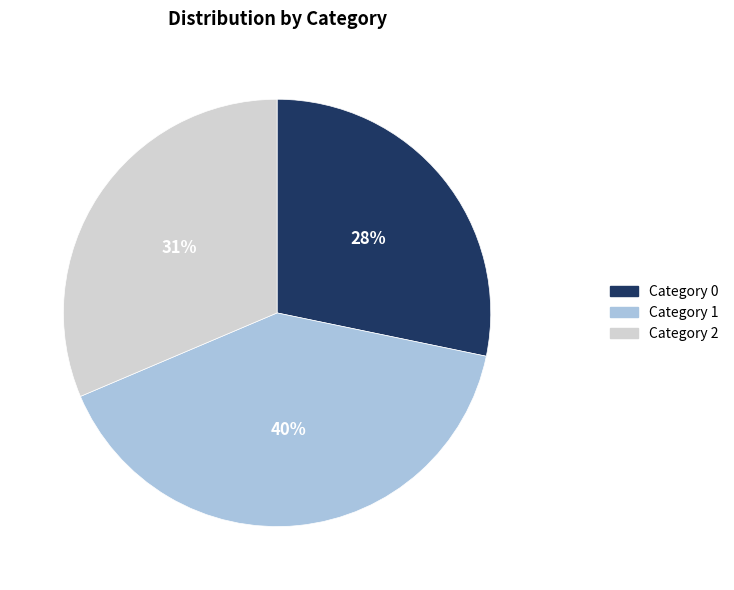

Does Category 2 represent more than half of the total?

No